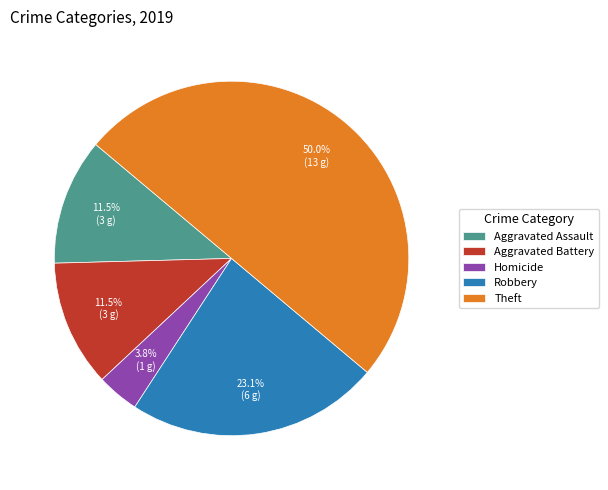

Does Aggravated Assault represent more than half of the total?

No